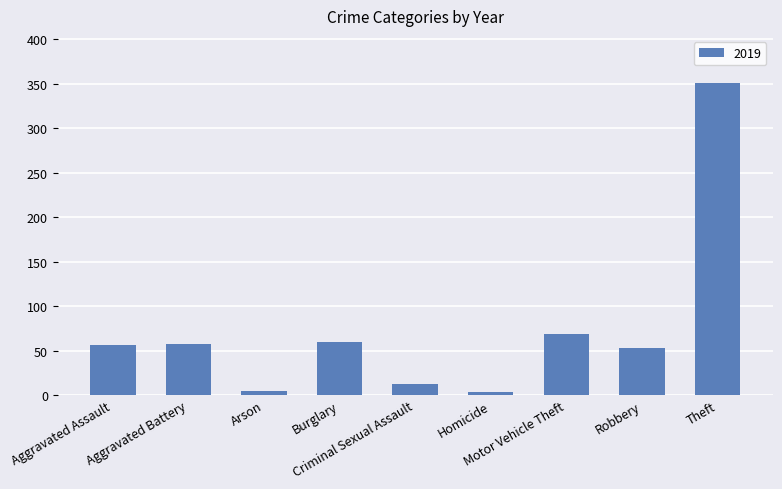

What is the difference between the maximum and minimum values?

348